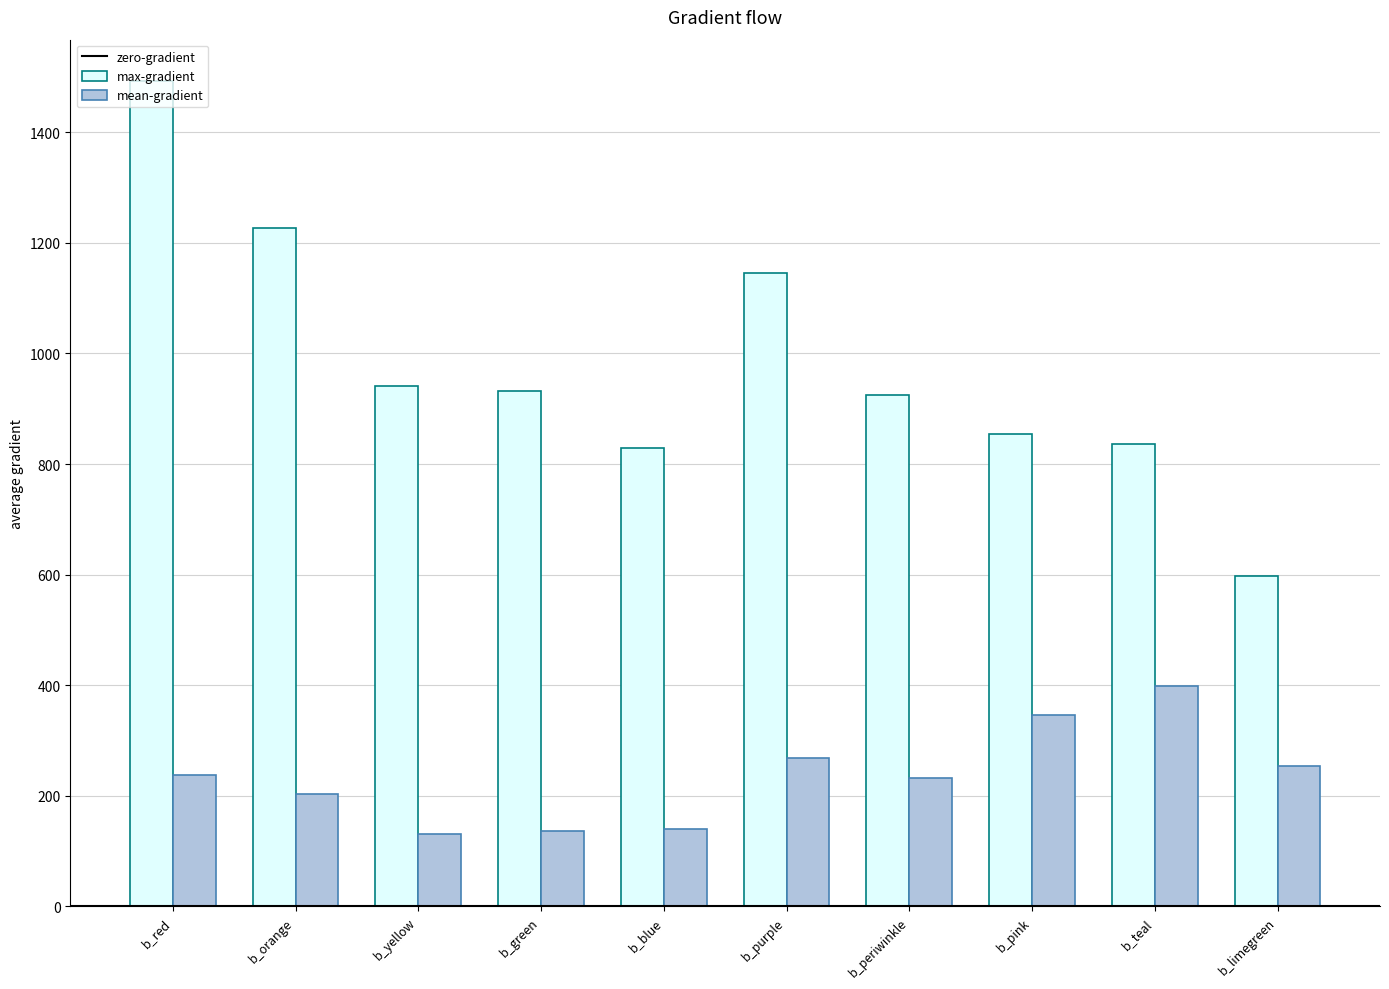

List the series in order of their peak value, lowest first.

mean-gradient, max-gradient